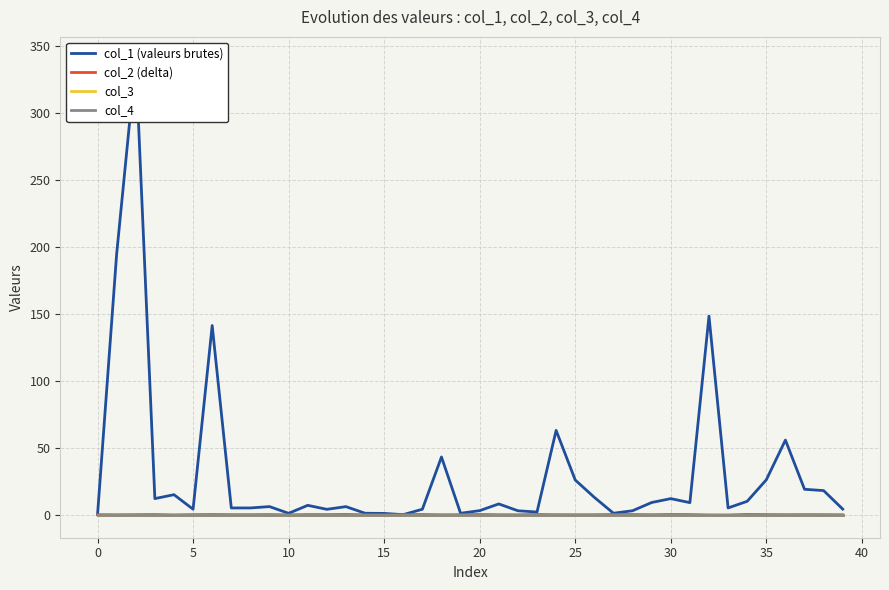

Which category has the lowest value across all series?

33